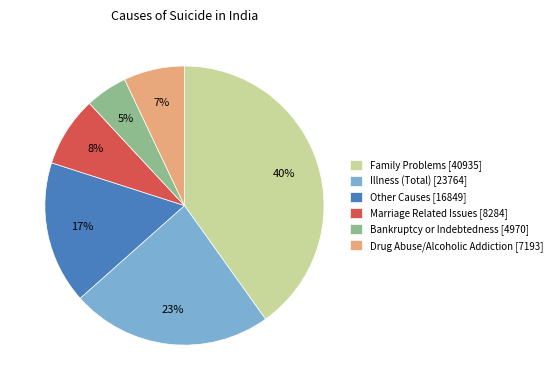

Do Bankruptcy or Indebtedness [4970] and Illness (Total) [23764] together represent more than half of the pie?

No